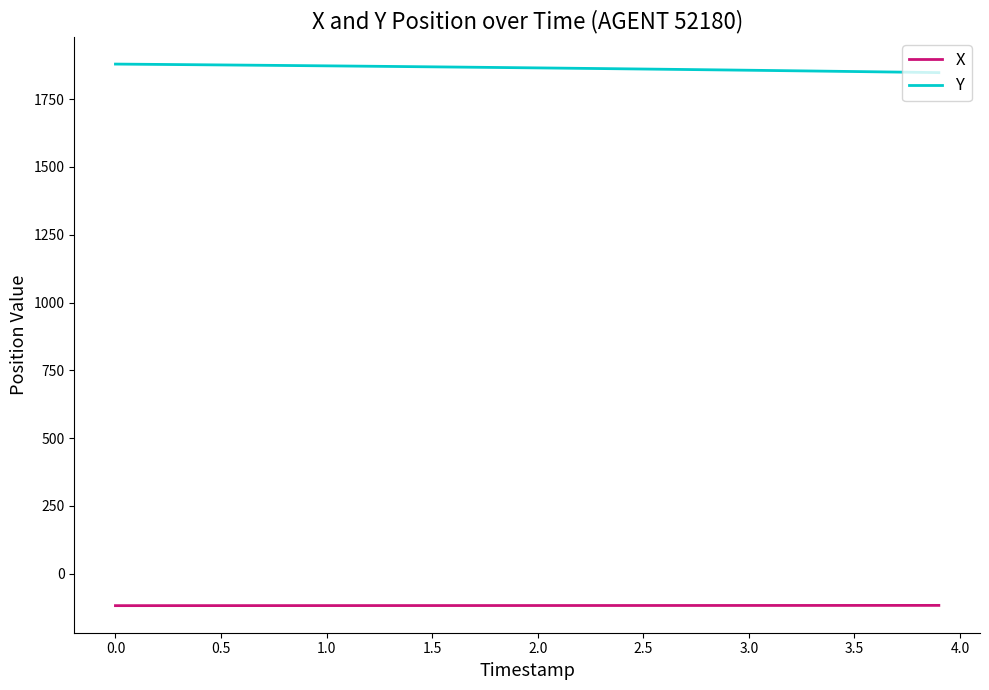

What is the maximum value shown in the chart?

1879.5